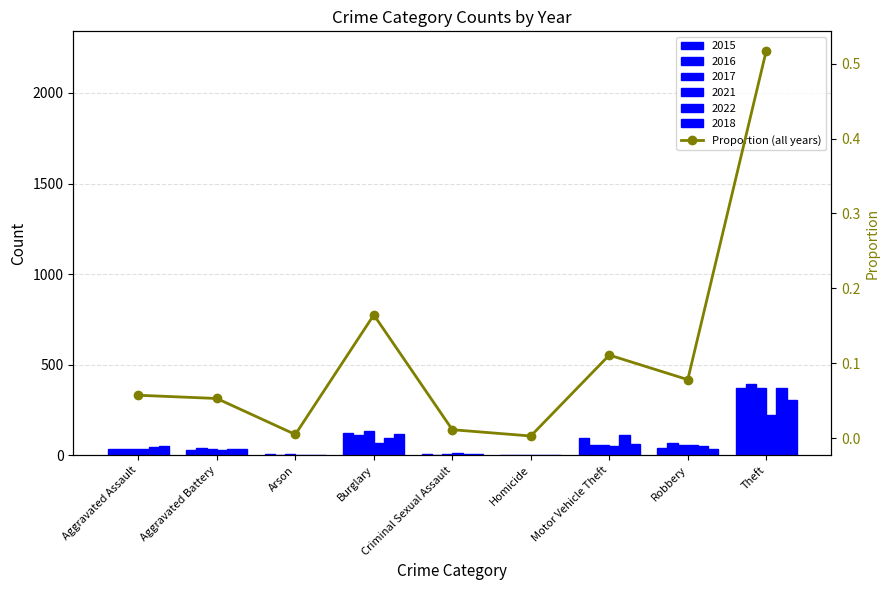

What is the label of the 1st bar from the left?

Aggravated Assault